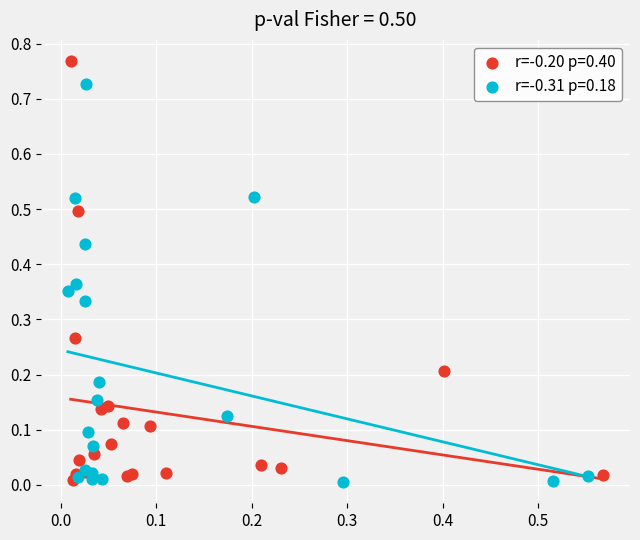

Which series has the largest Y range (max minus min)?

r=-0.20 p=0.40